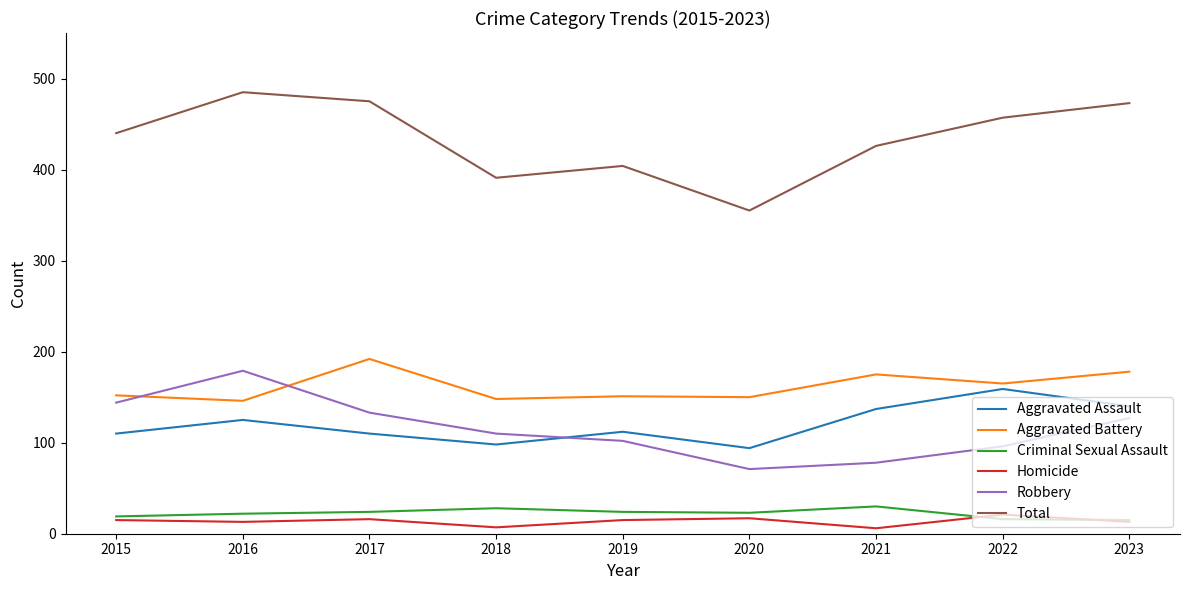

True or false: Aggravated Assault has more than 1 interior local peaks.

True